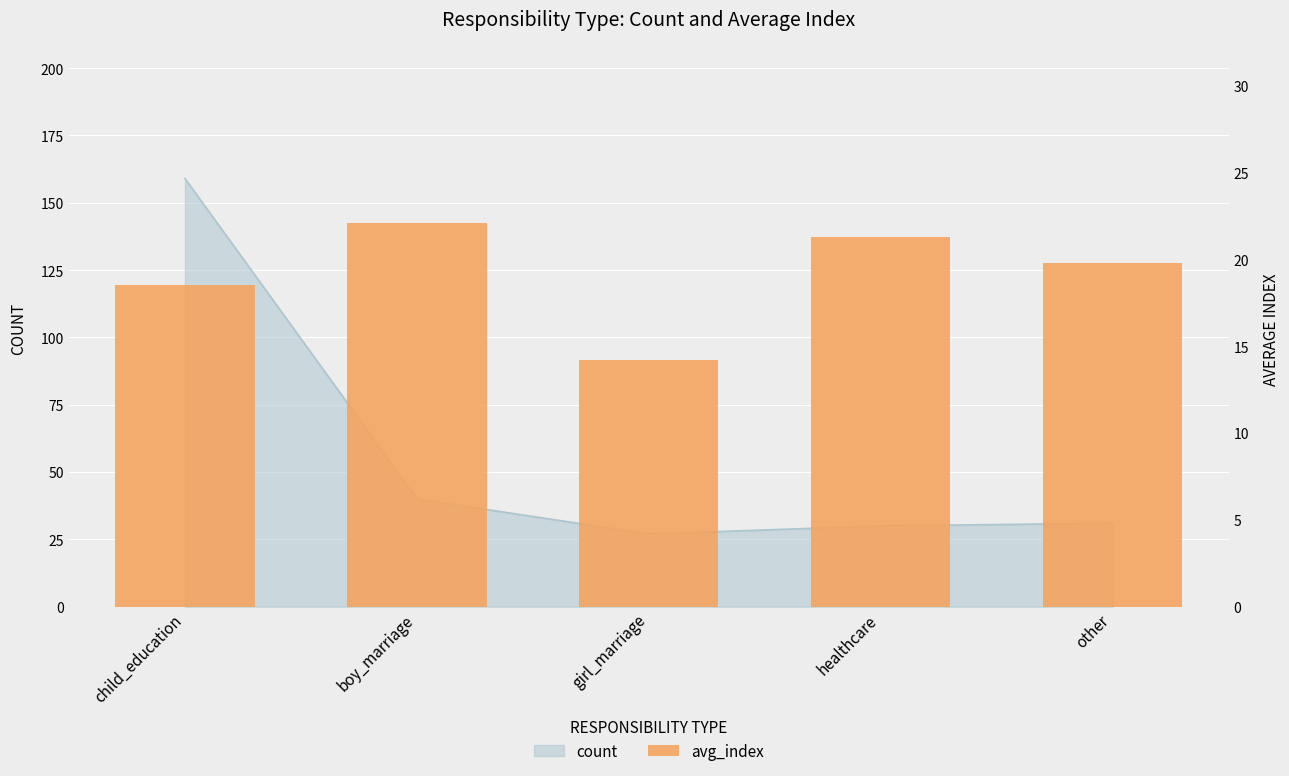

Which label corresponds to the largest value in the chart?

boy_marriage